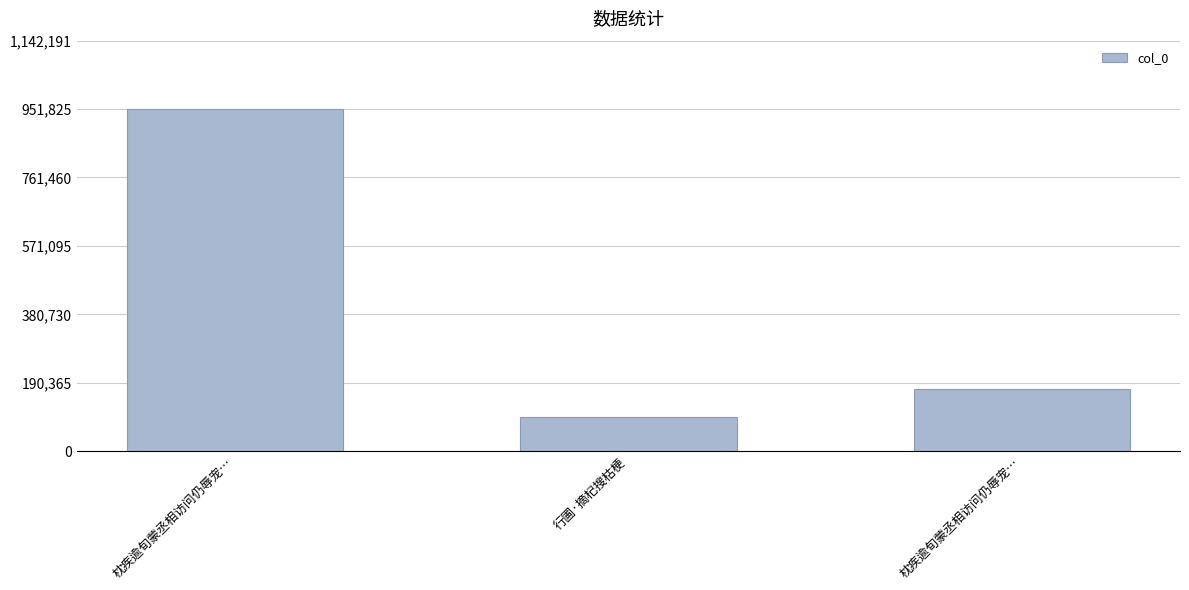

Reading right to left, extract all data points from this chart.

枕疾逾旬蒙丞相访问仍辱宠…=171542	行圃·摘杞搜枯梗=94823	枕疾逾旬蒙丞相访问仍辱宠…=951826